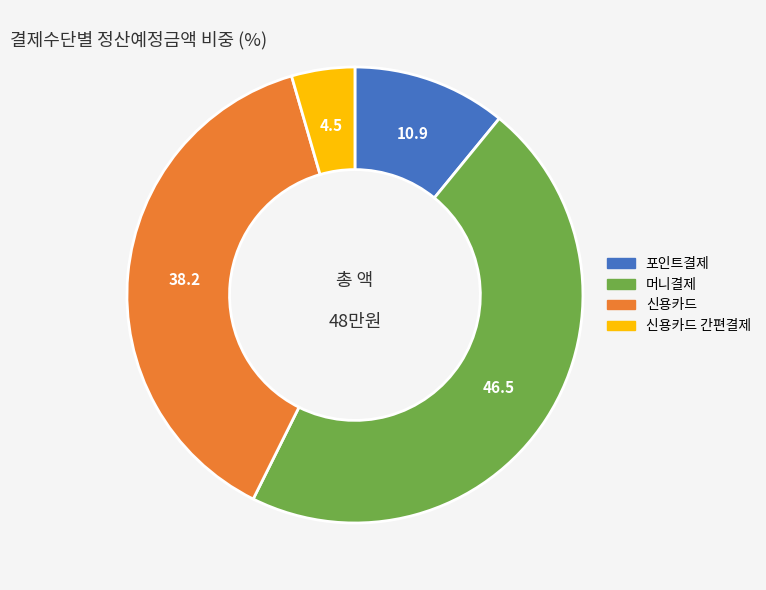

Is 포인트결제 the majority of the pie?

No